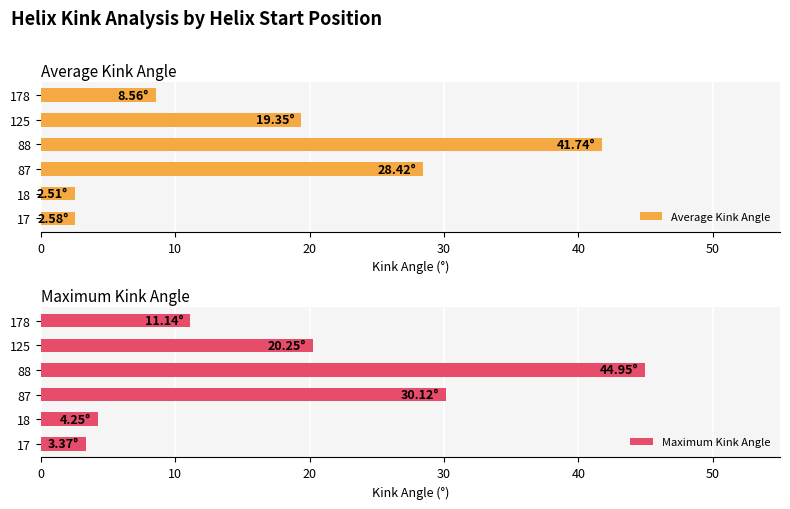

How many bars are there in each group?

2